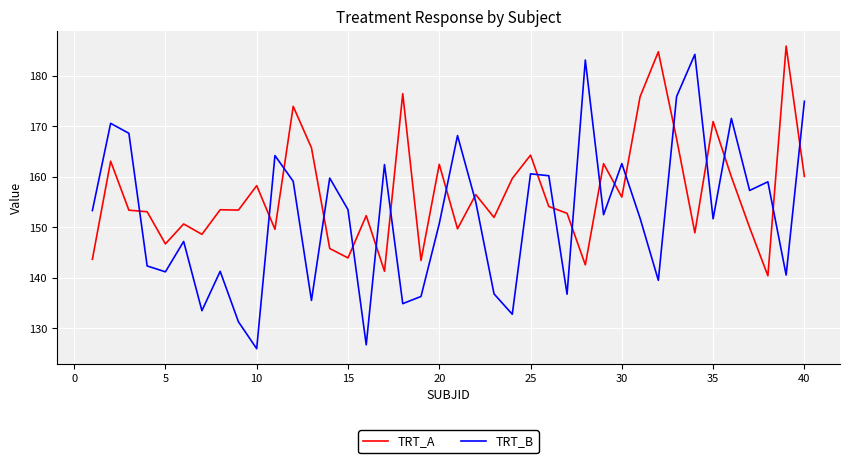

What is the difference between the maximum and second lowest values in the TRT_B series?

57.5